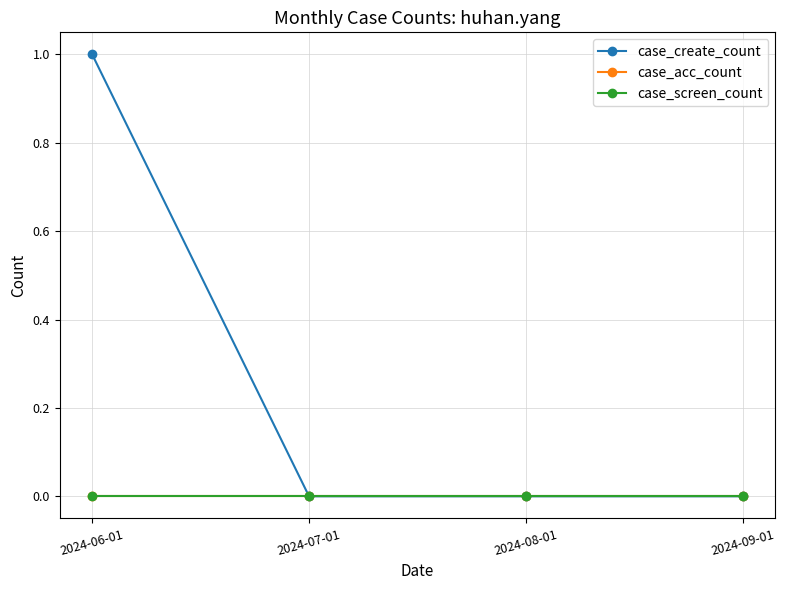

Is the value of case_screen_count at 2024-06-01 greater than the value of case_create_count at 2024-07-01?

No